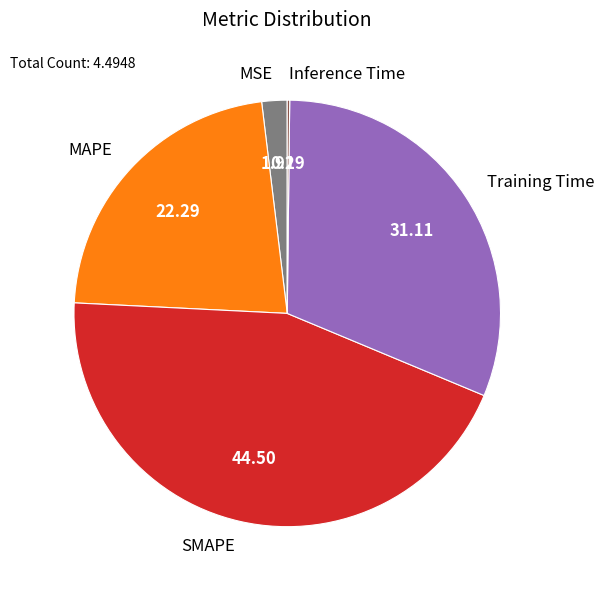

Which slice is the largest?

SMAPE